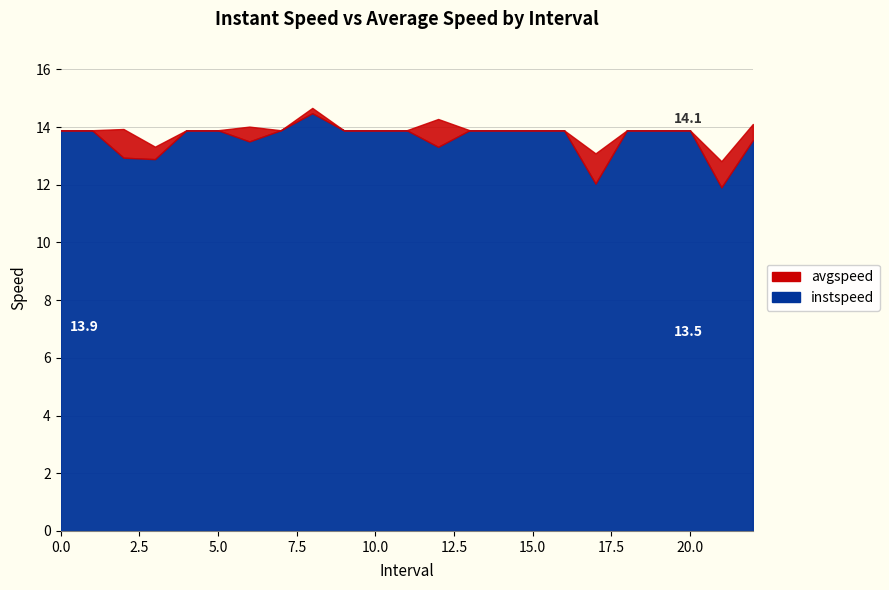

Between 18 and 21, which series saw the biggest shift?

instspeed